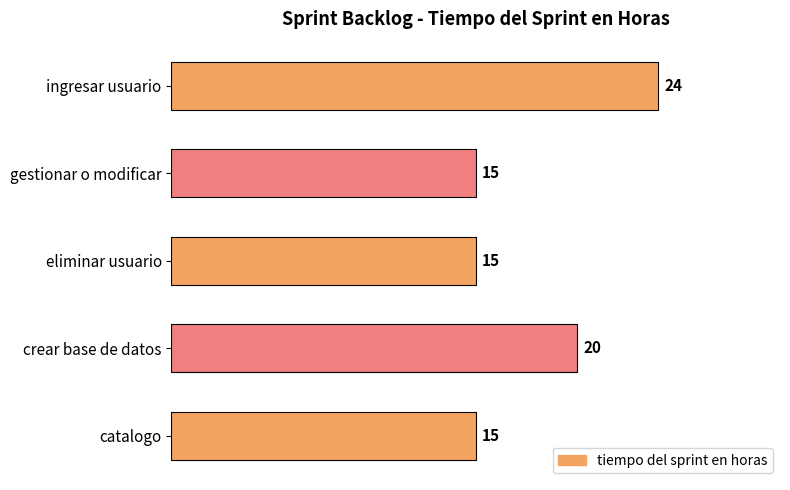

What is the maximum value shown in the chart?

24